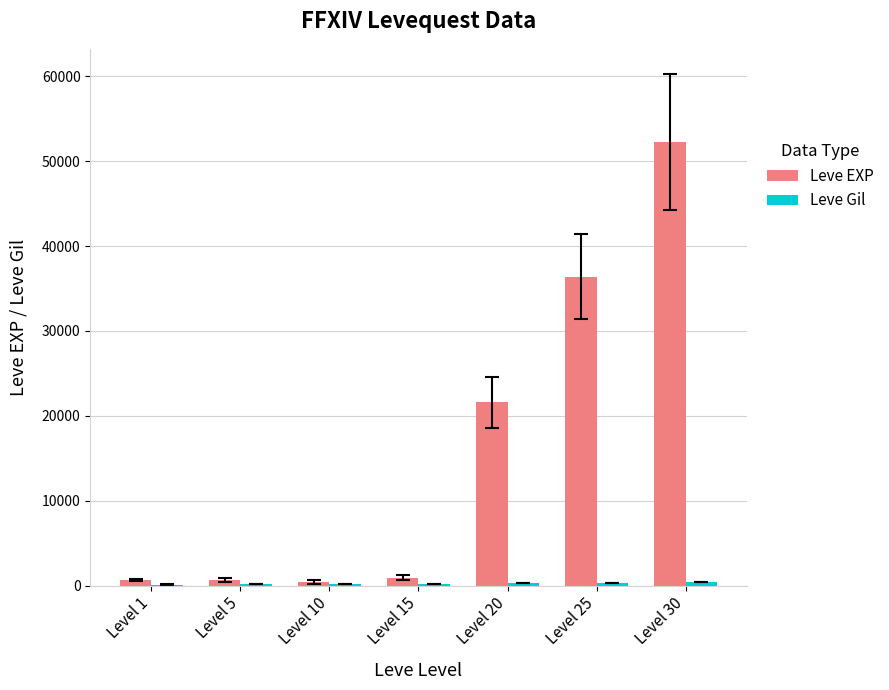

At which label is Leve EXP closest to 26325?

Level 20